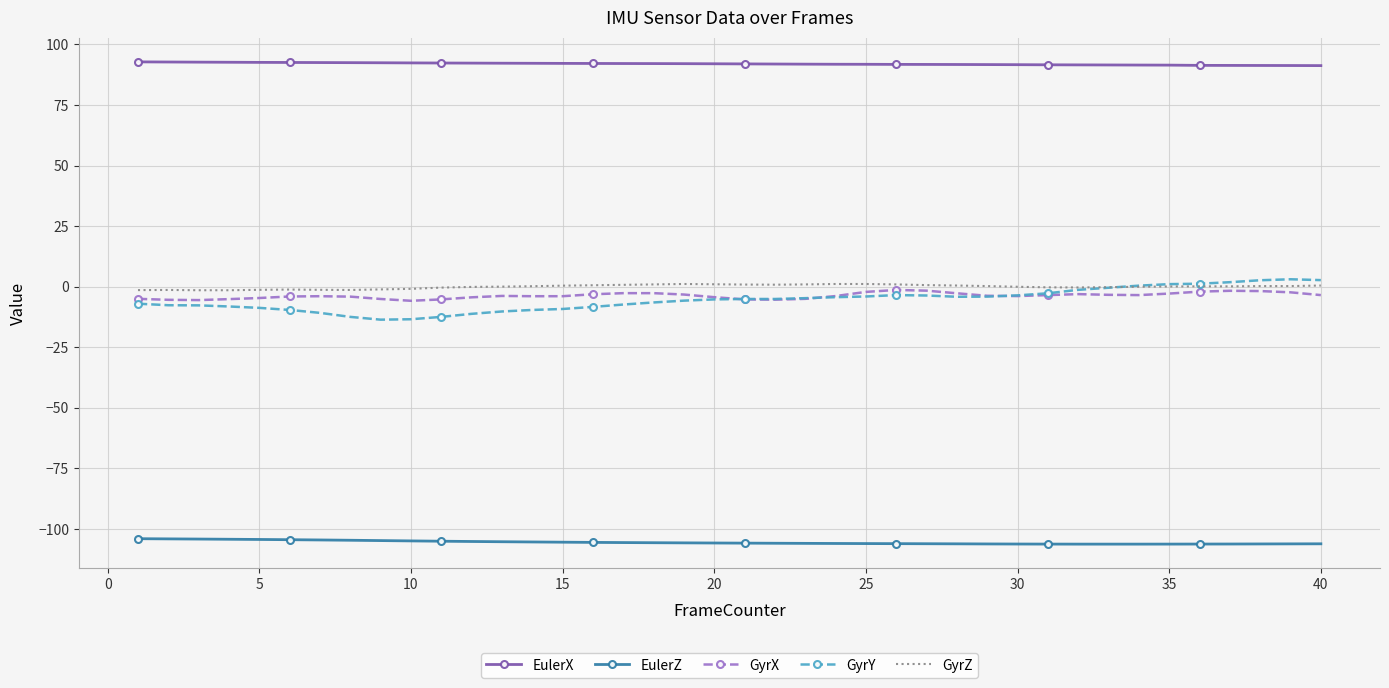

Which series has the largest total across all categories?

EulerX